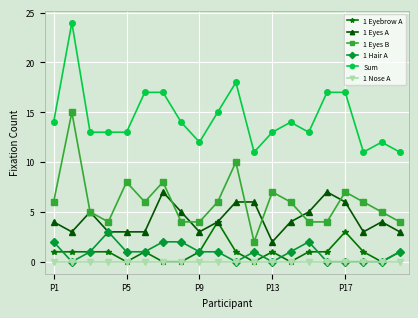

True or false: Sum and 1 Eyes A cross at least once.

False